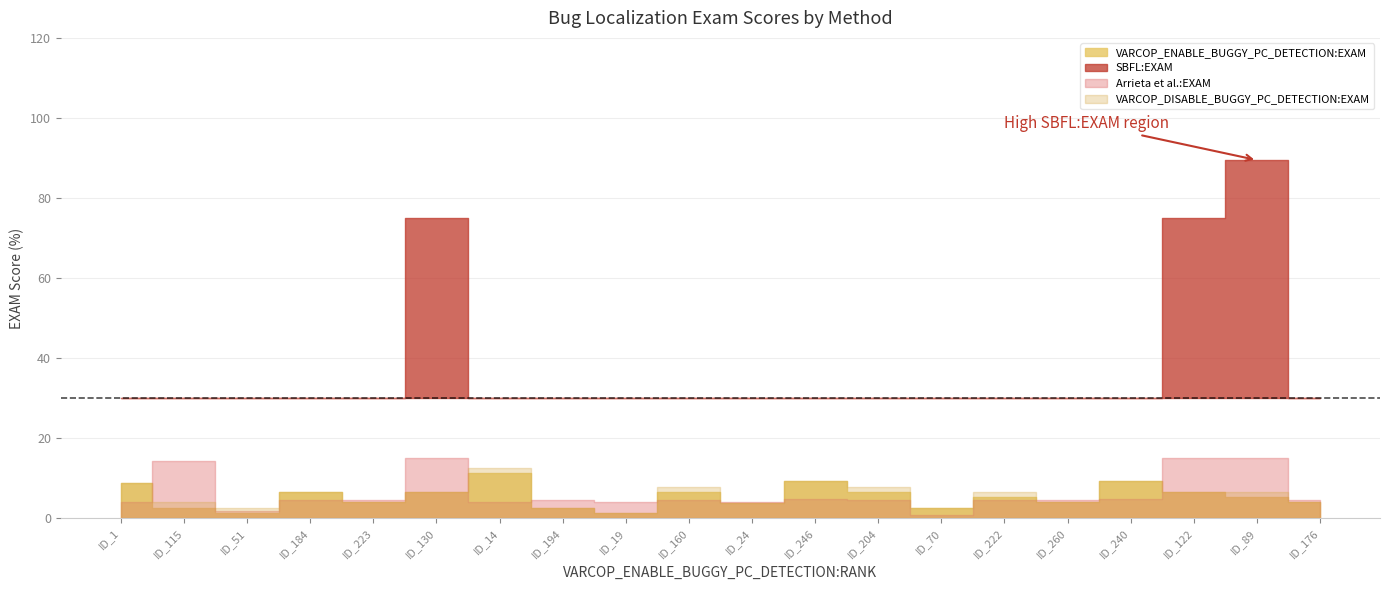

Where is SBFL:EXAM nearest to the value 45?

ID_115